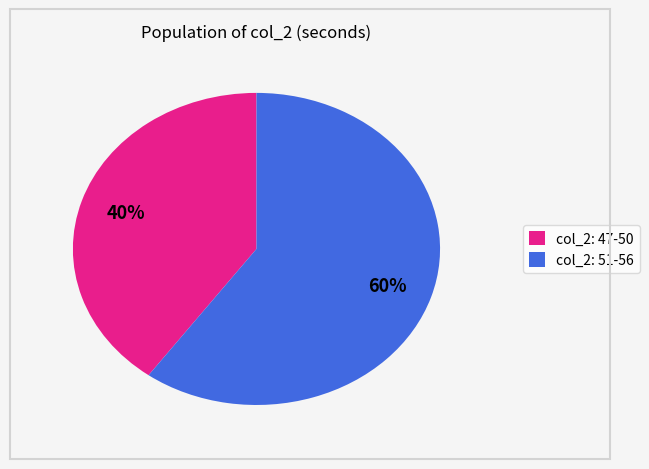

True or false: col_2: 47-50 accounts for 30% of the total.

False